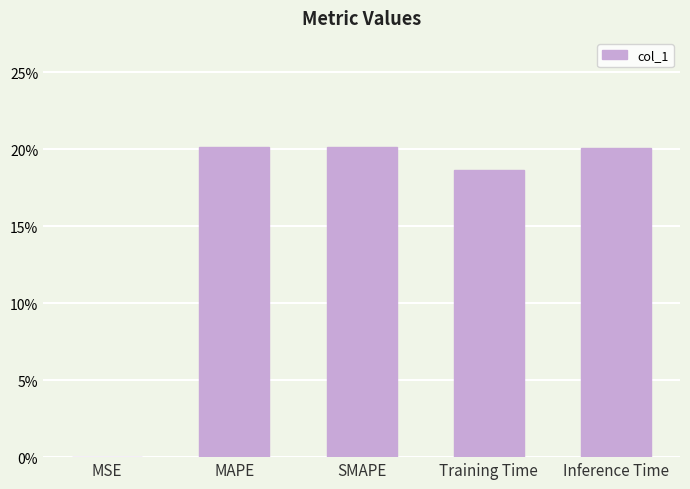

How many bars are there in total?

5